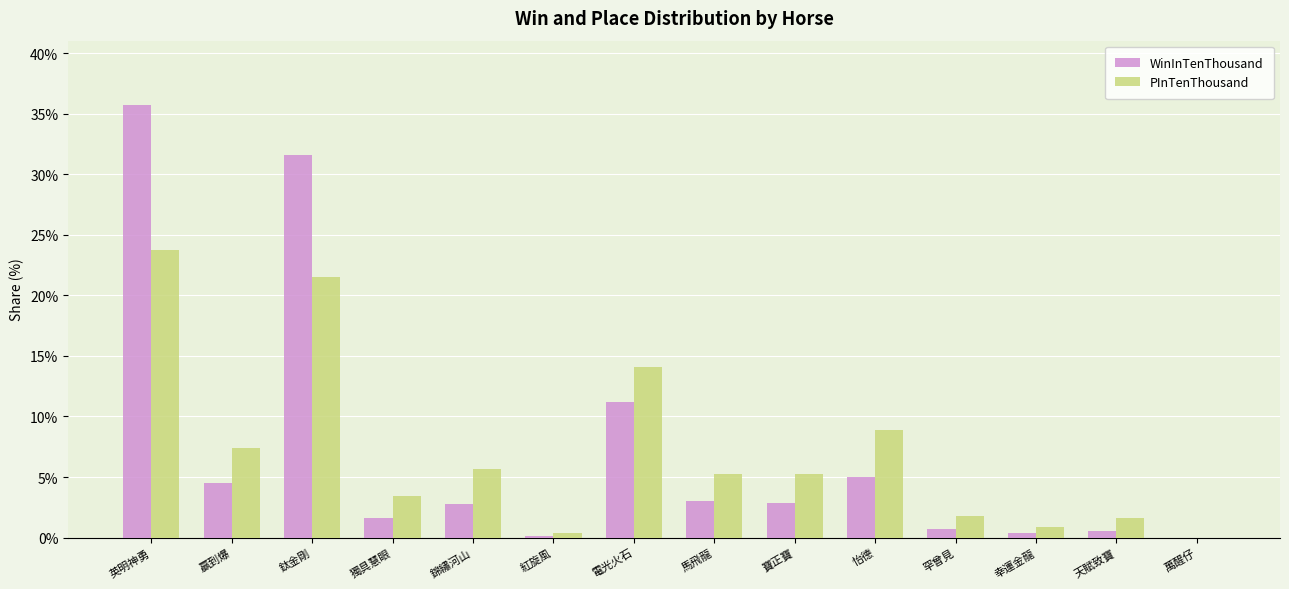

What is the sum of all WinInTenThousand values?

100.0